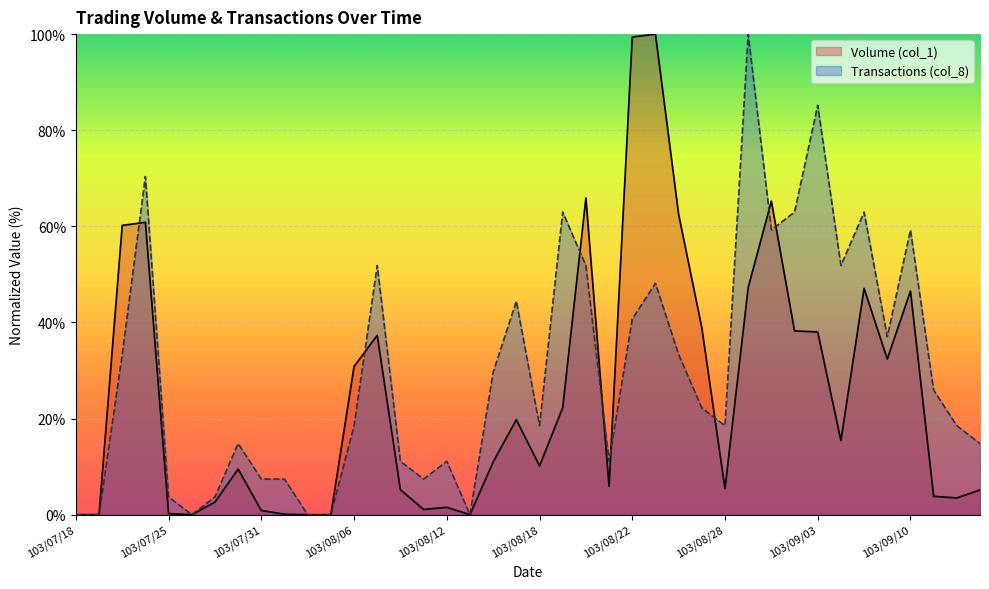

The value of Volume (col_1) at 103/09/15 is 2.6. True or false?

False